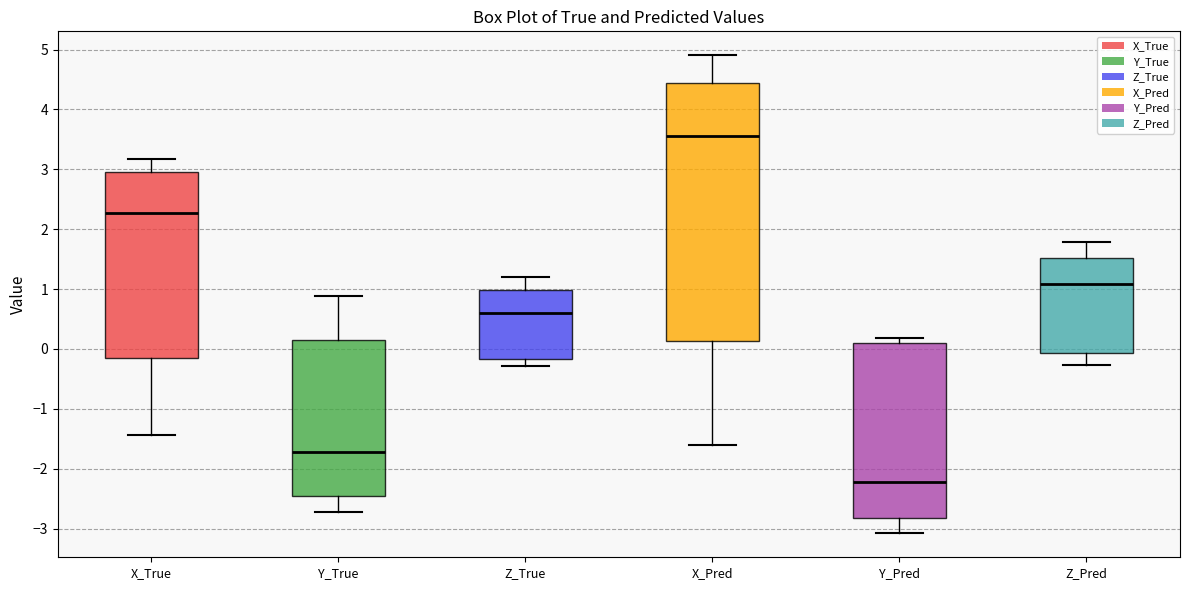

Which box's median line is the lowest?

Y_Pred